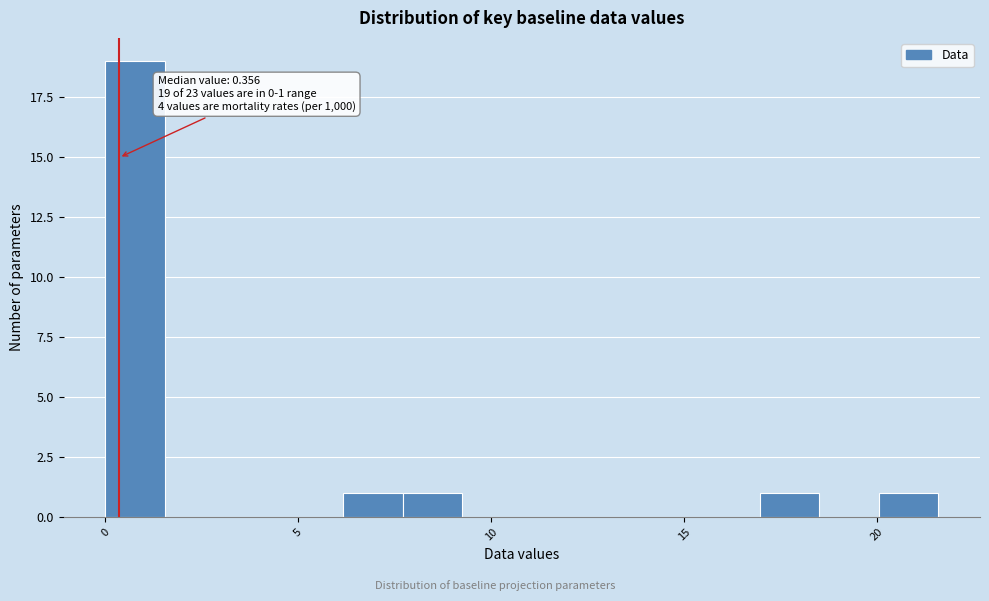

Around what value on the x-axis is the tallest bar? Give the approximate position of its centre, as read against the axis.

1.0